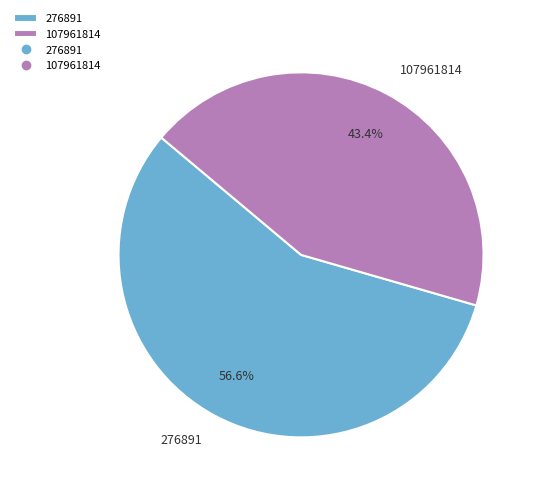

Which category accounts for the majority?

276891